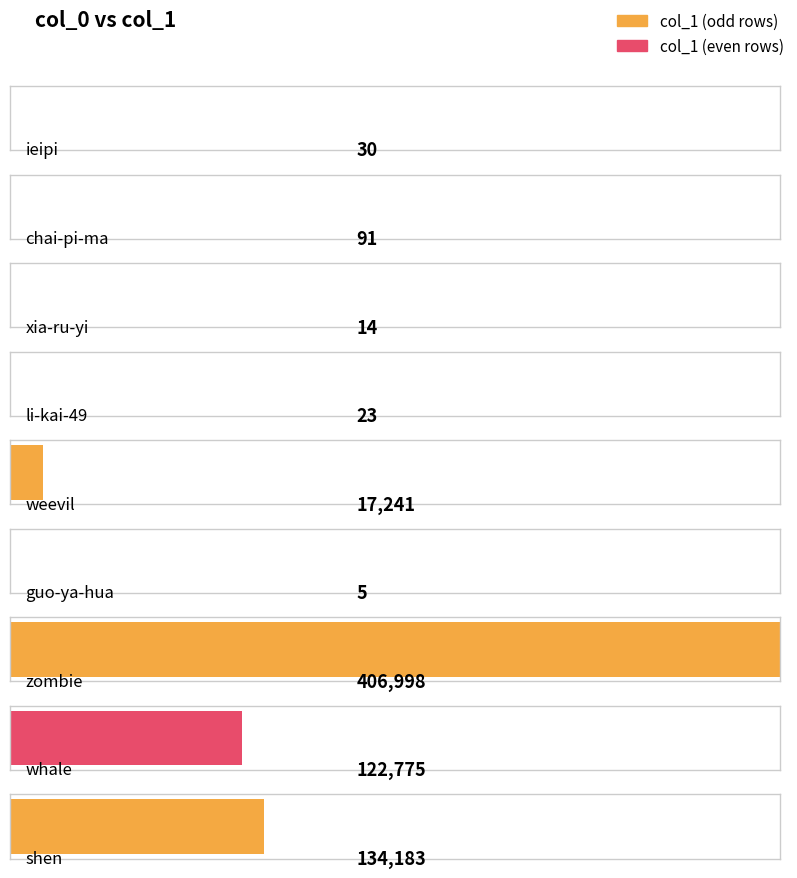

Reading left to right, what are all the values shown in this chart?

ieipi=30	chai-pi-ma=91	xia-ru-yi=14	li-kai-49=23	weevil=17241	guo-ya-hua=5	zombie=406998	whale=122775	shen=134183